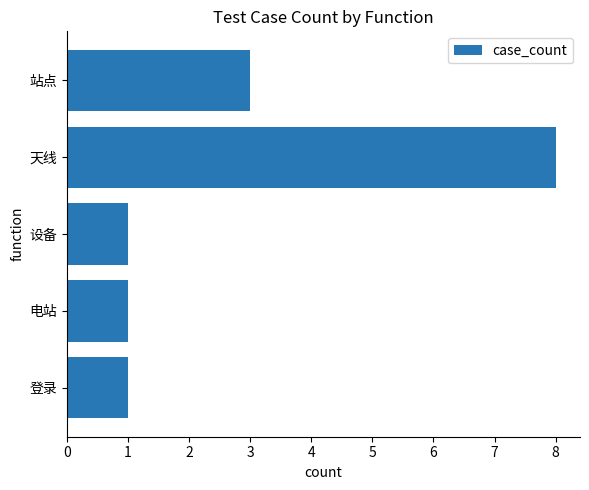

Where is the data nearest to the value 4?

站点